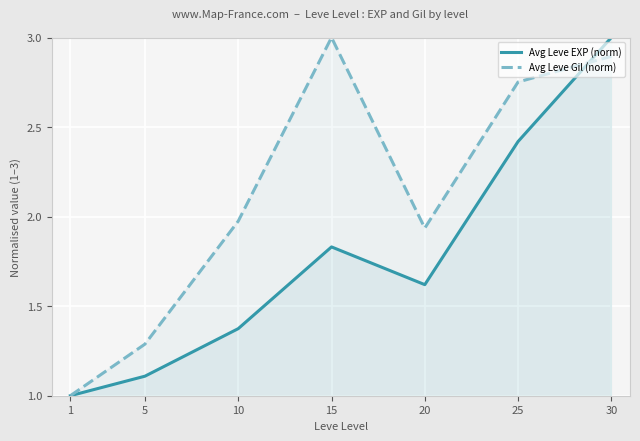

True or false: Avg Leve EXP (norm) and Avg Leve Gil (norm) cross at least once.

True